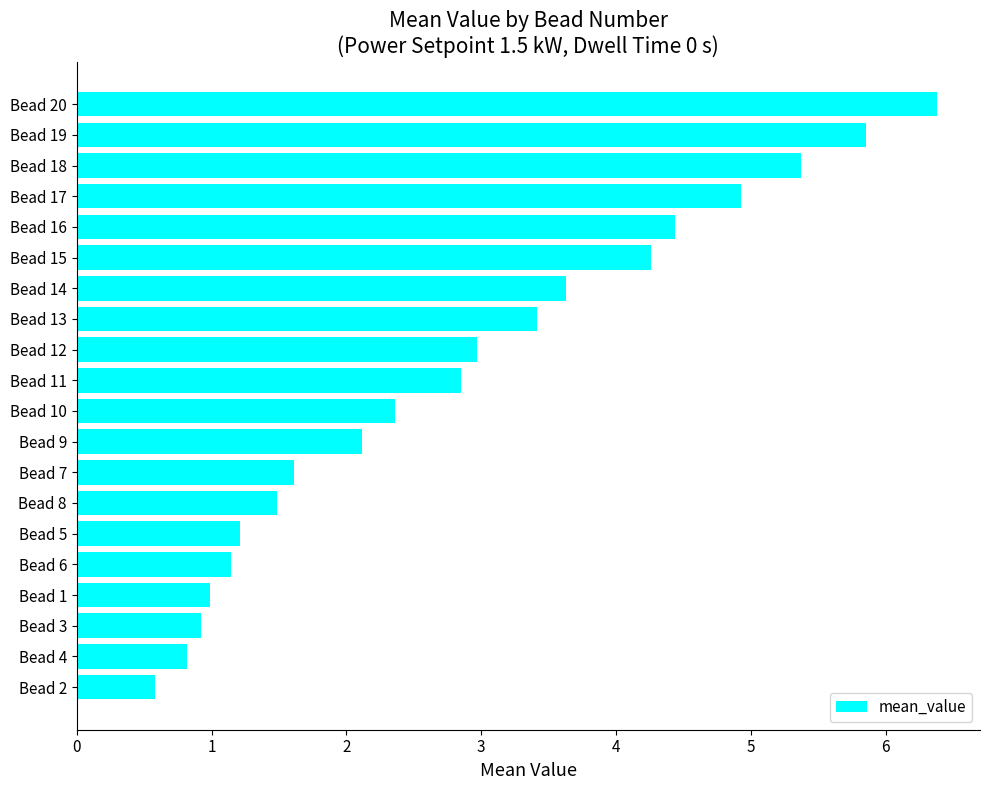

Reading bottom to top, list all the values displayed in this chart.

Bead 2=0.6	Bead 4=0.8	Bead 3=0.9	Bead 1=1.0	Bead 6=1.1	Bead 5=1.2	Bead 8=1.5	Bead 7=1.6	Bead 9=2.1	Bead 10=2.4	Bead 11=2.8	Bead 12=3.0	Bead 13=3.4	Bead 14=3.6	Bead 15=4.3	Bead 16=4.4	Bead 17=4.9	Bead 18=5.4	Bead 19=5.9	Bead 20=6.4